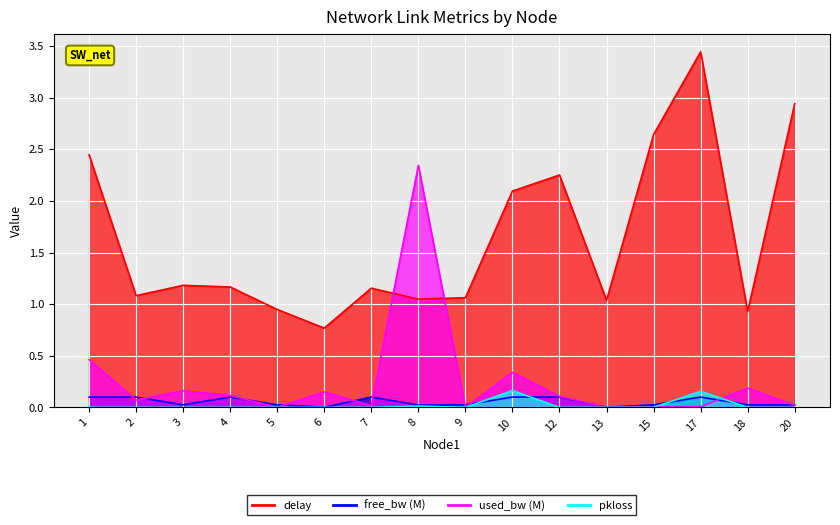

Rank the series at 3 from lowest to highest value.

pkloss, free_bw_M, used_bw_M, delay